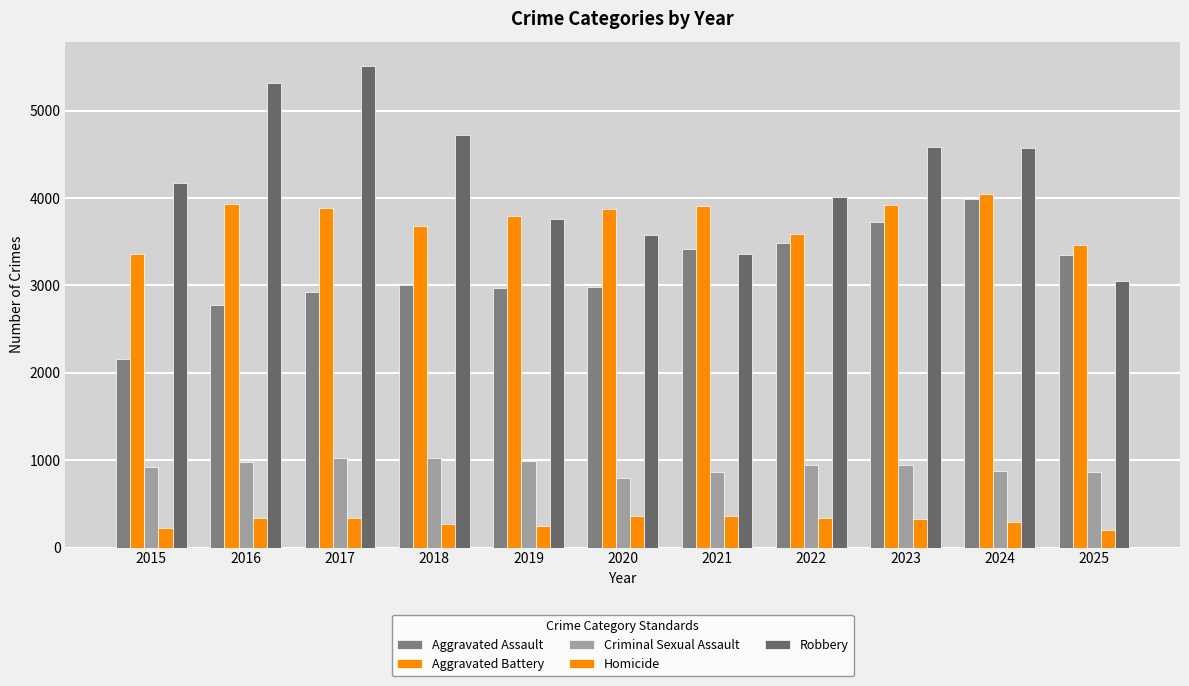

What is the value of the Criminal Sexual Assault bar at the 3rd from the left?

1027